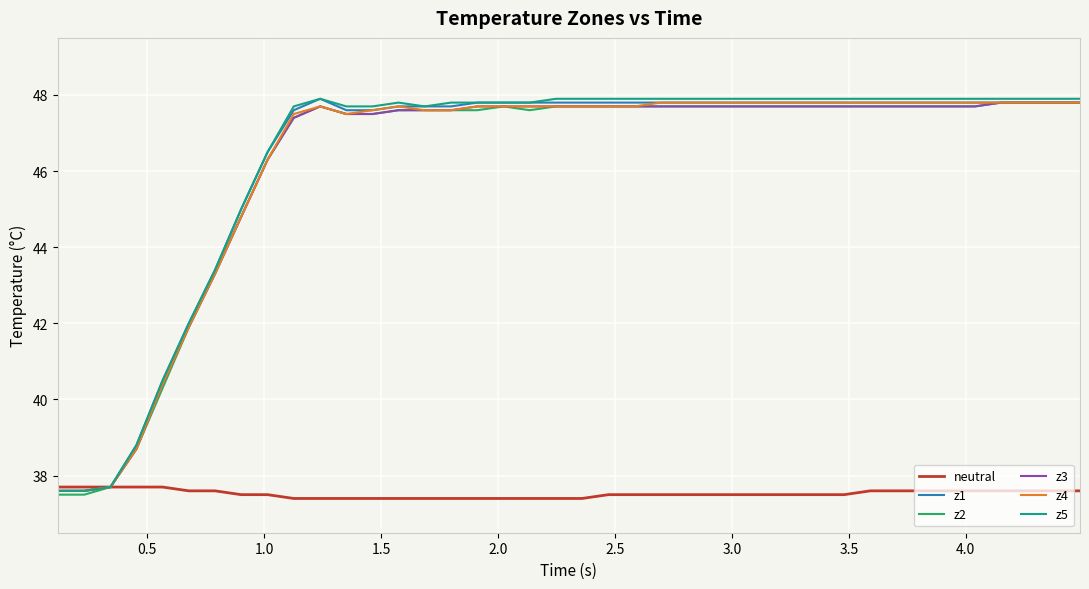

What is the lowest value of the neutral series?

37.4